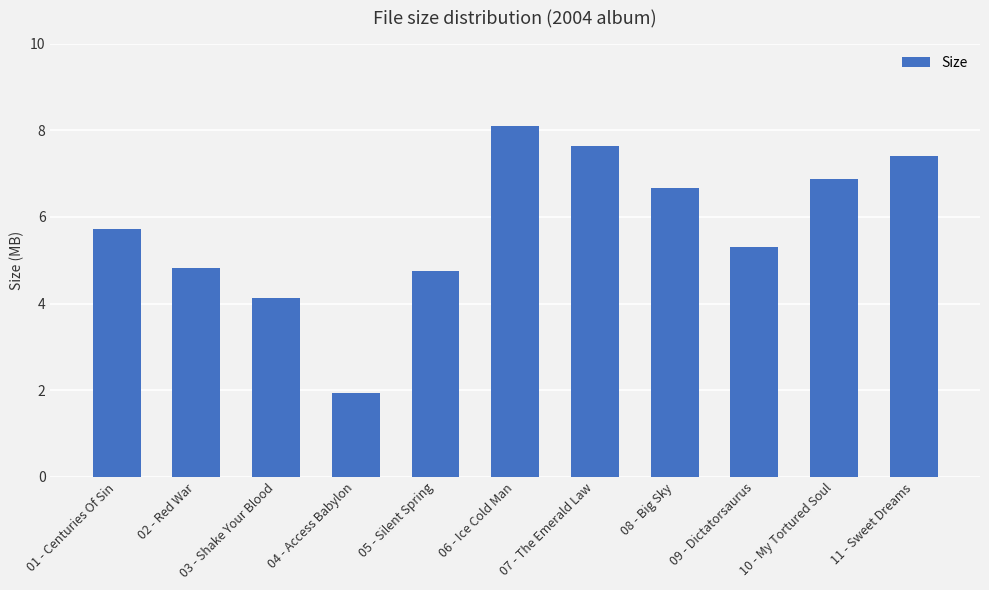

What is the difference between the maximum and minimum values?

6.2